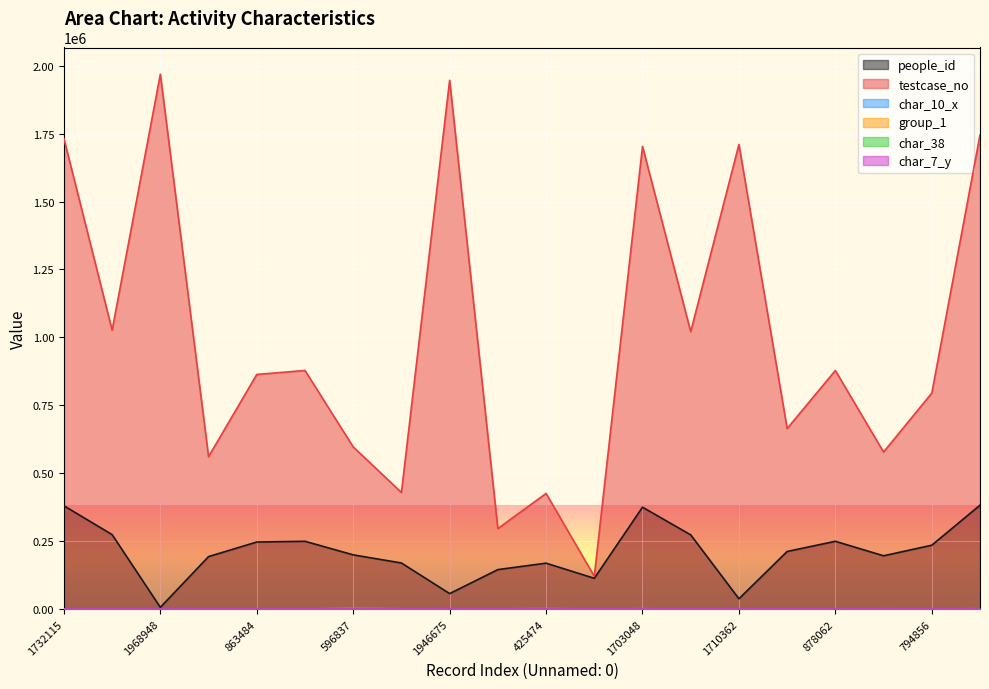

How many data points does each series have?

20